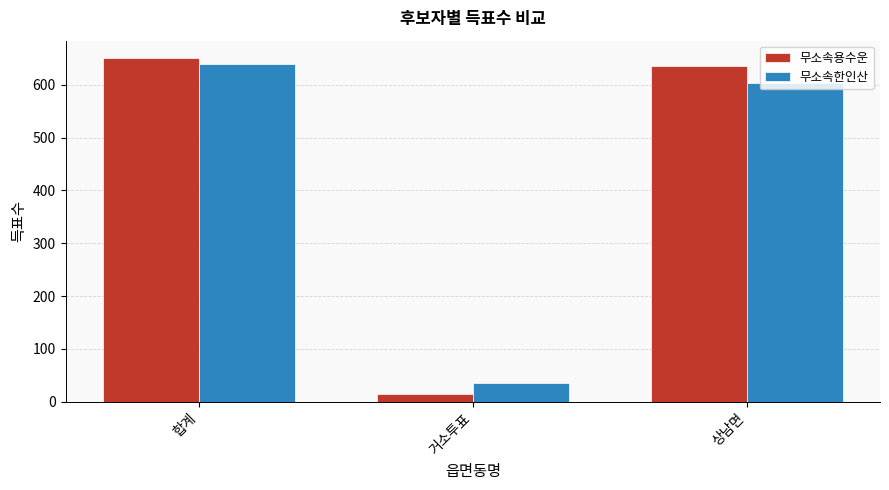

What is the sum of the 무소속용수운 values at 상남면 and 합계?

1287